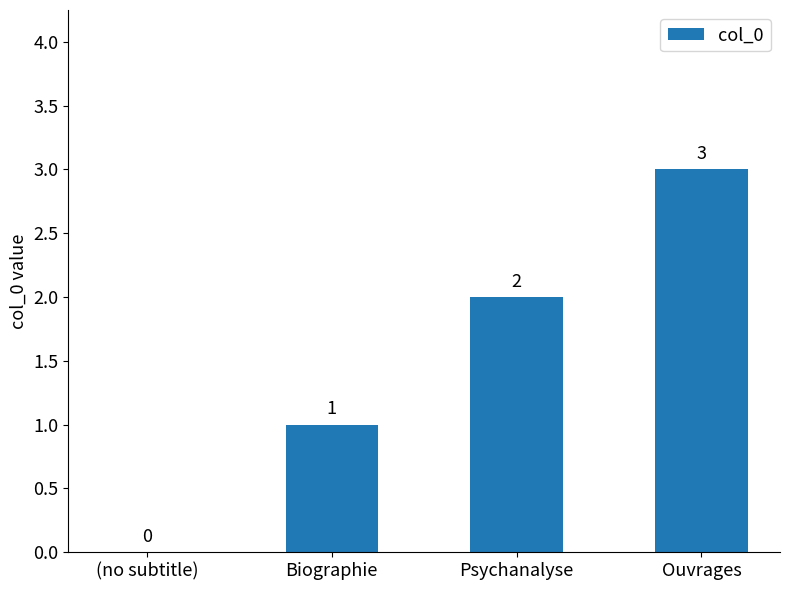

What is the sum of all values?

6